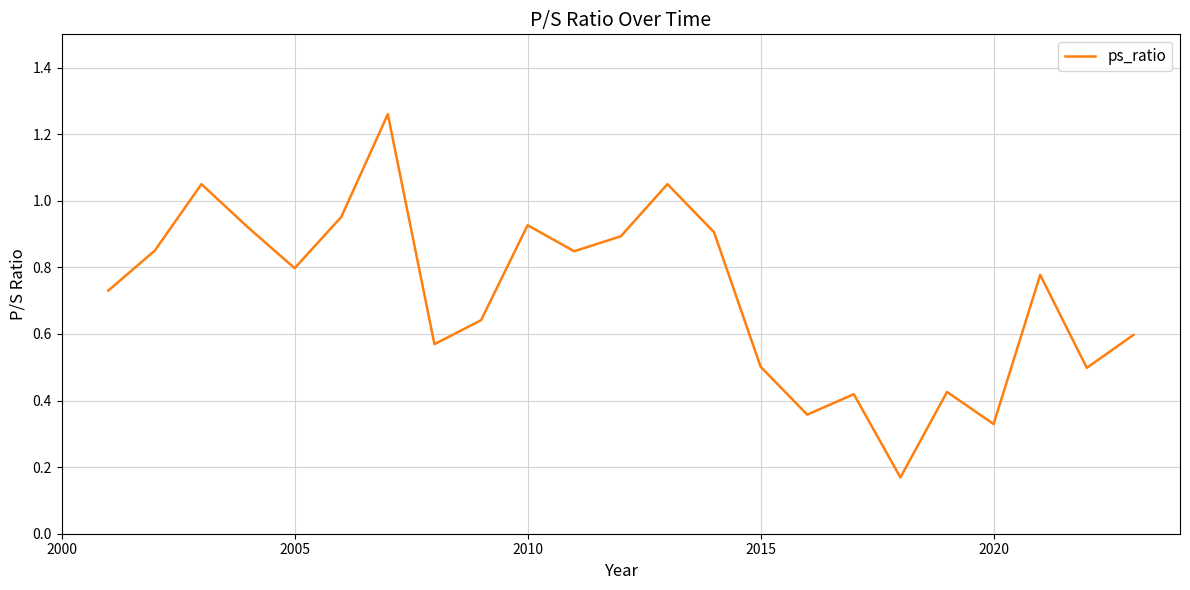

Reading left to right, transcribe all the data shown in this chart.

0.7	0.9	1.1	0.9	0.8	1.0	1.3	0.6	0.6	0.9	0.8	0.9	1.1	0.9	0.5	0.4	0.4	0.2	0.4	0.3	0.8	0.5	0.6